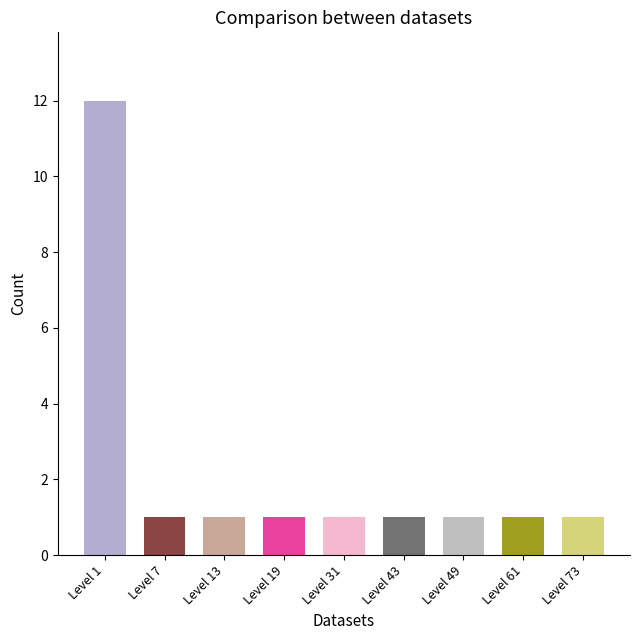

What is the value of the 3rd bar from the left?

1